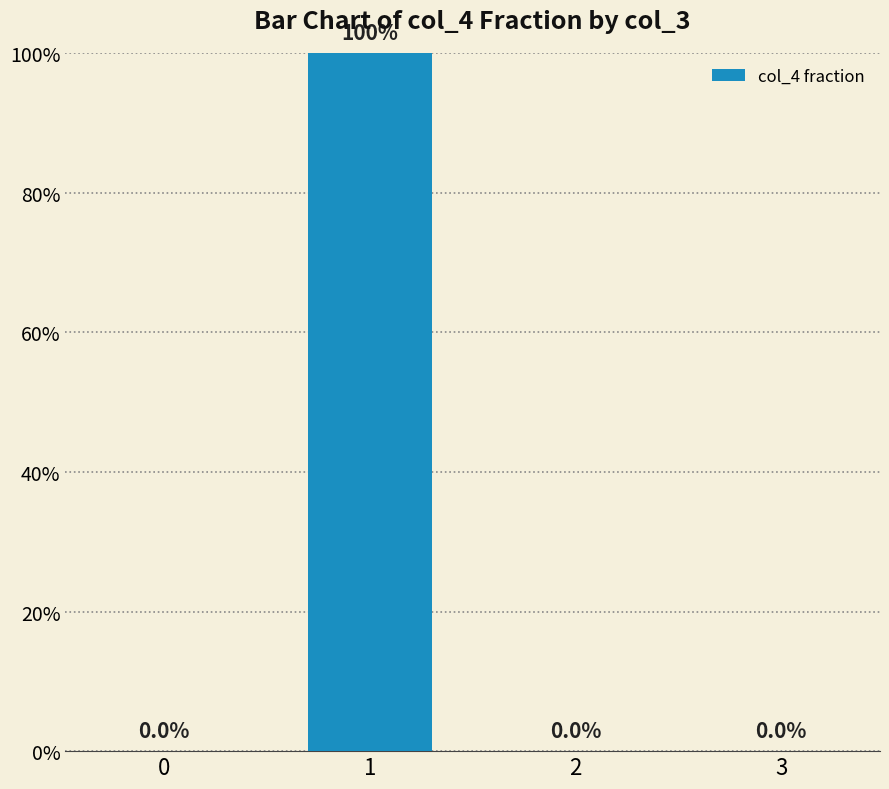

Which category has the highest value across all series?

1